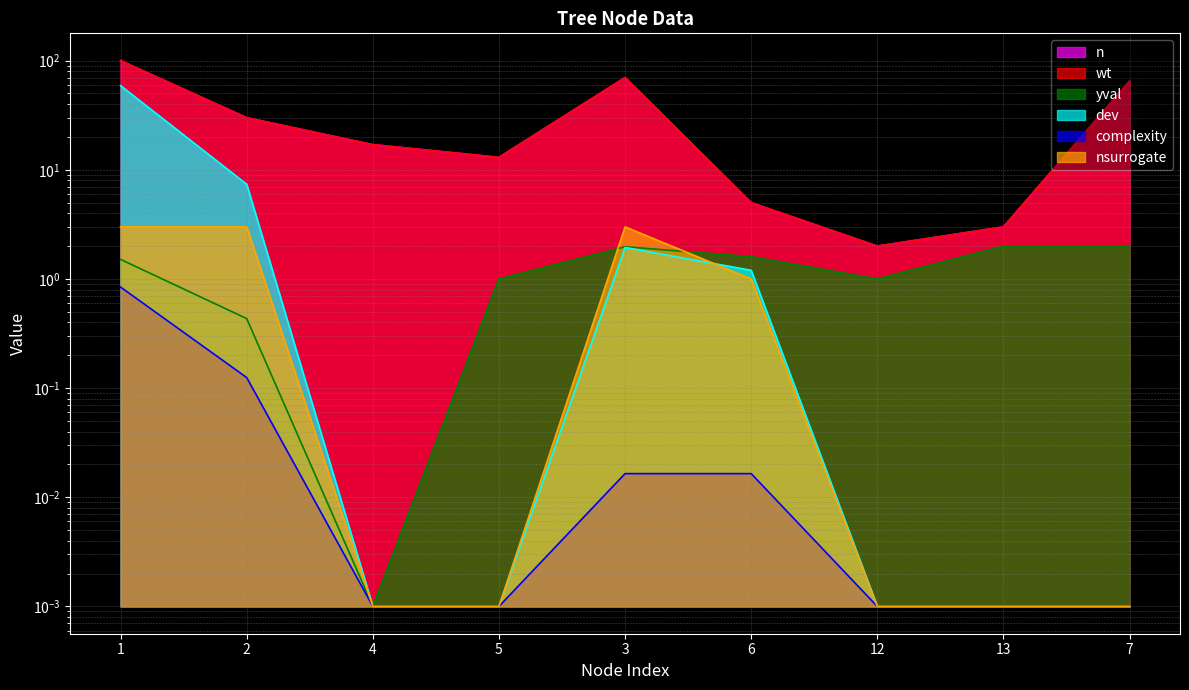

What is the total value across all series at 1?

264.3